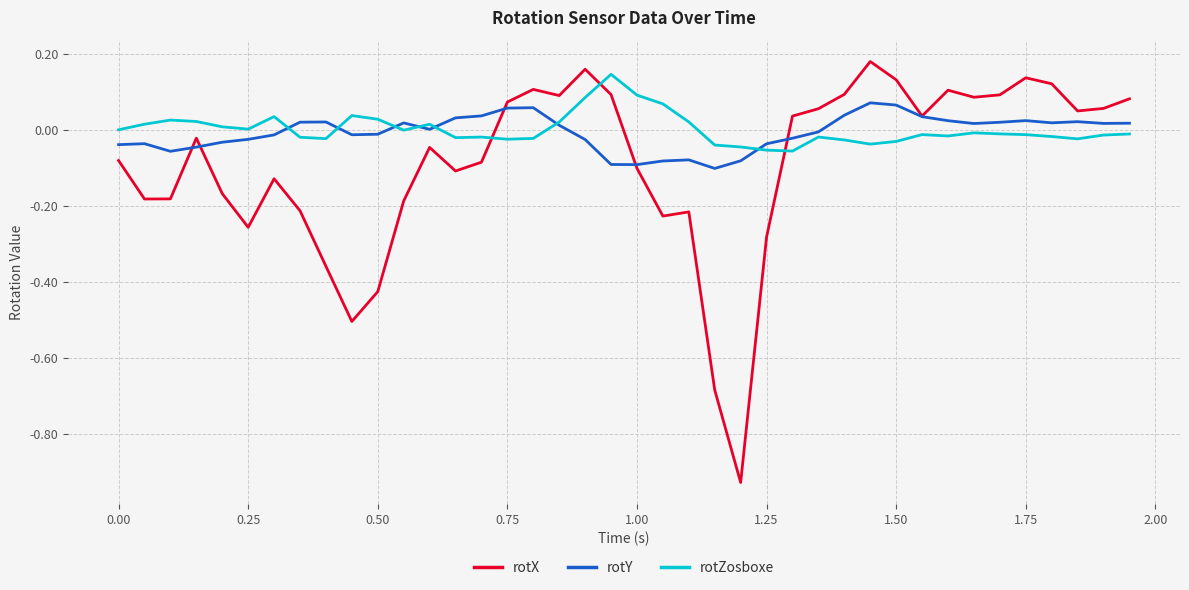

How many times do rotZosboxe and rotX cross each other?

3